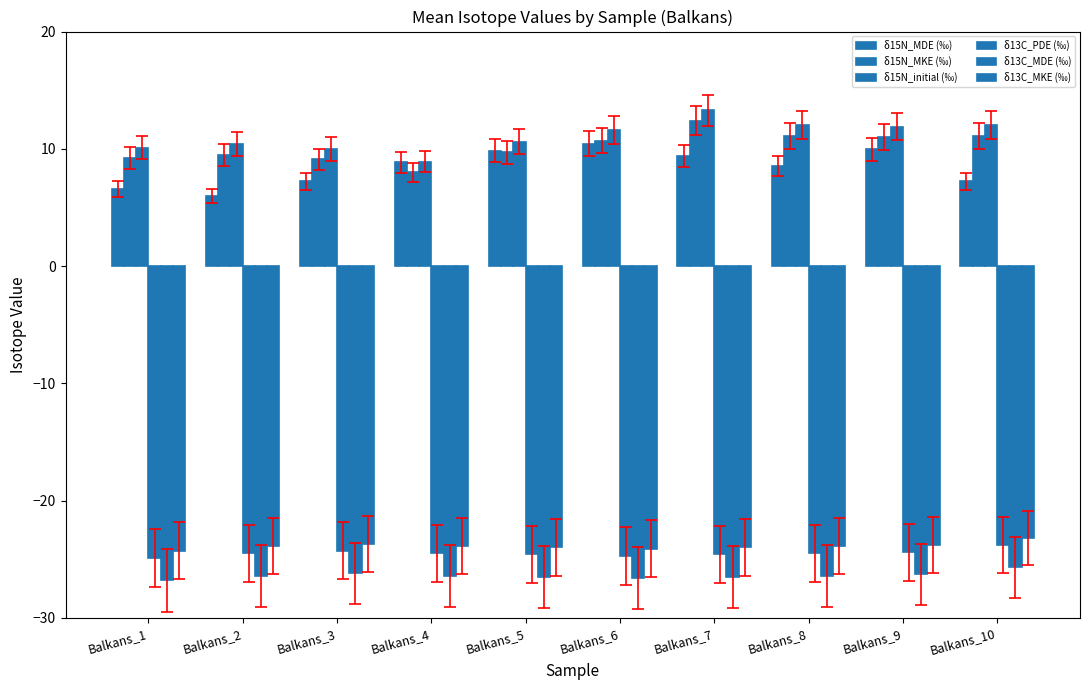

Rank the series by their maximum value, from highest to lowest.

δ15N_initial (‰), δ15N_MKE (‰), δ15N_MDE (‰), δ13C_MKE (‰), δ13C_PDE (‰), δ13C_MDE (‰)